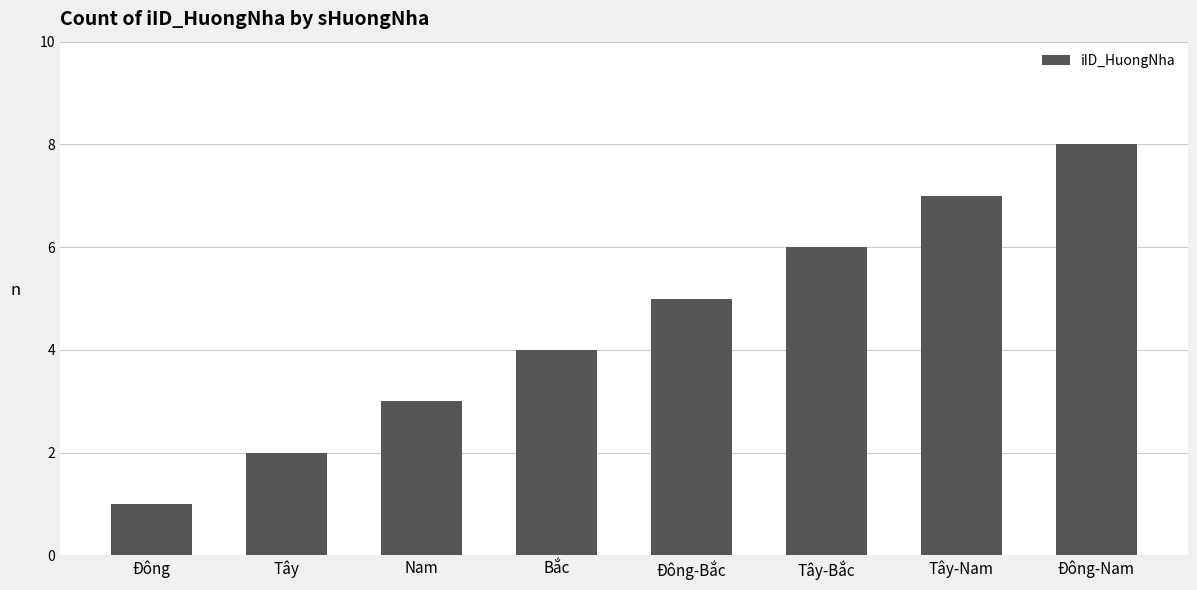

What is the difference between the values at Đông-Bắc and Đông?

4